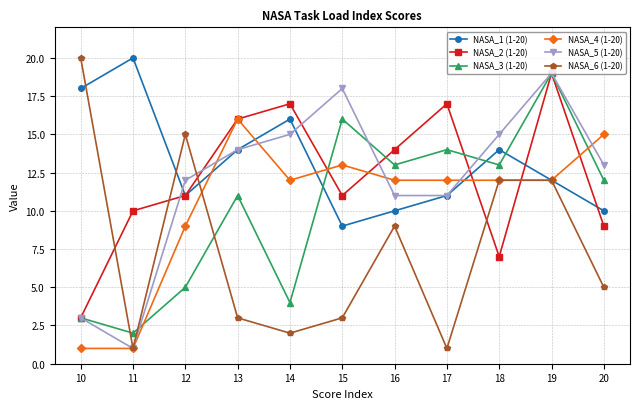

What is the lowest value of the NASA_2 (1-20) series?

3